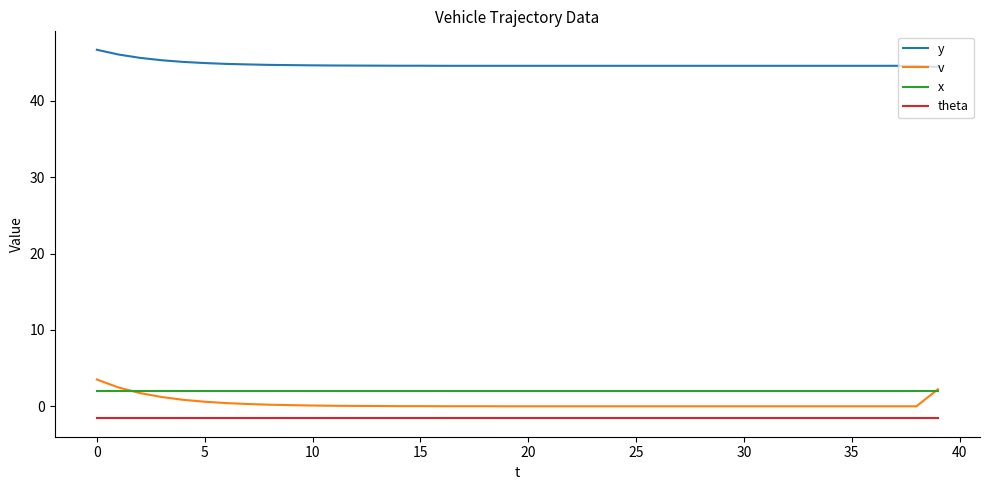

Is this an area chart (filled region under the line)?

No